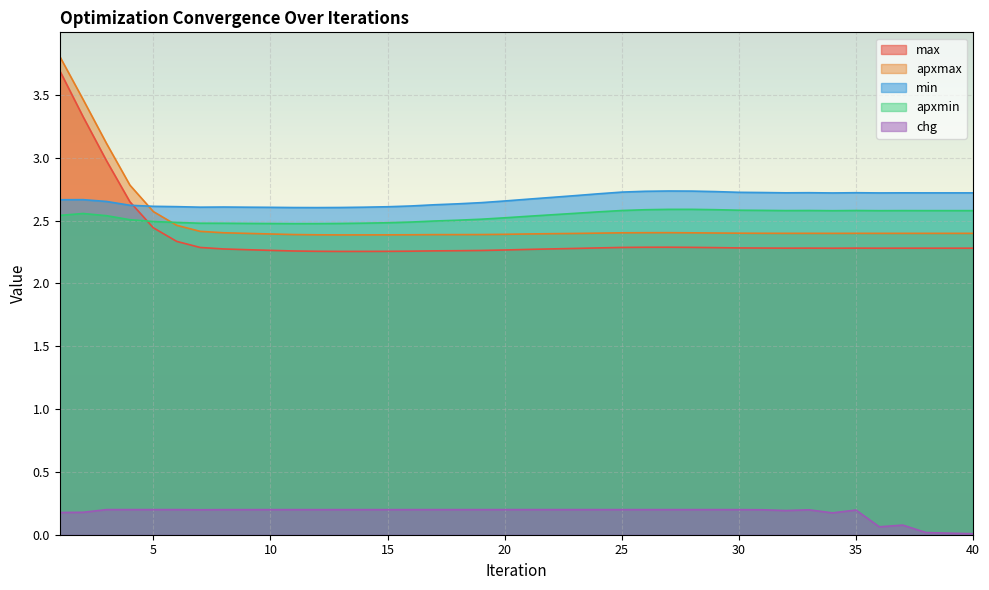

Which series has the largest total across all categories?

min